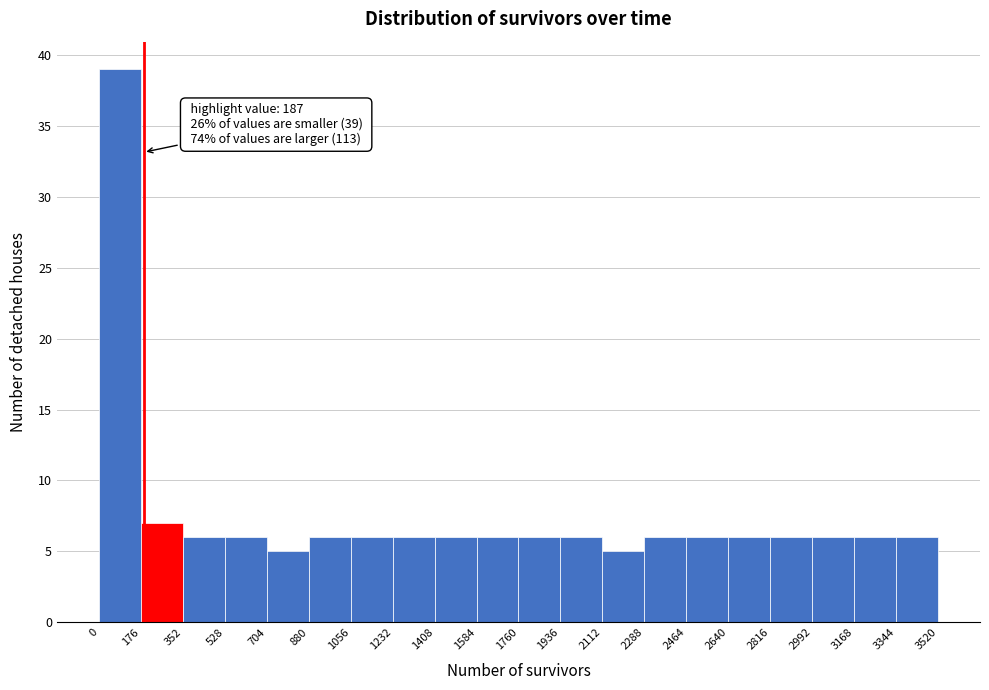

Which range on the x-axis has the tallest bar?

0 to 176